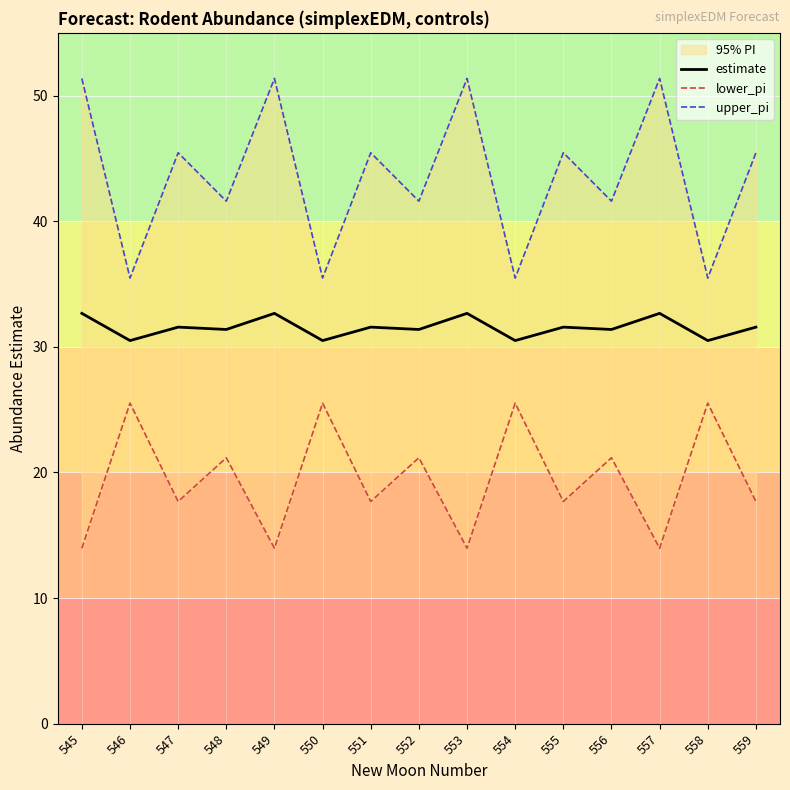

What is the sum of the lower_pi values at 556 and 551?

38.9